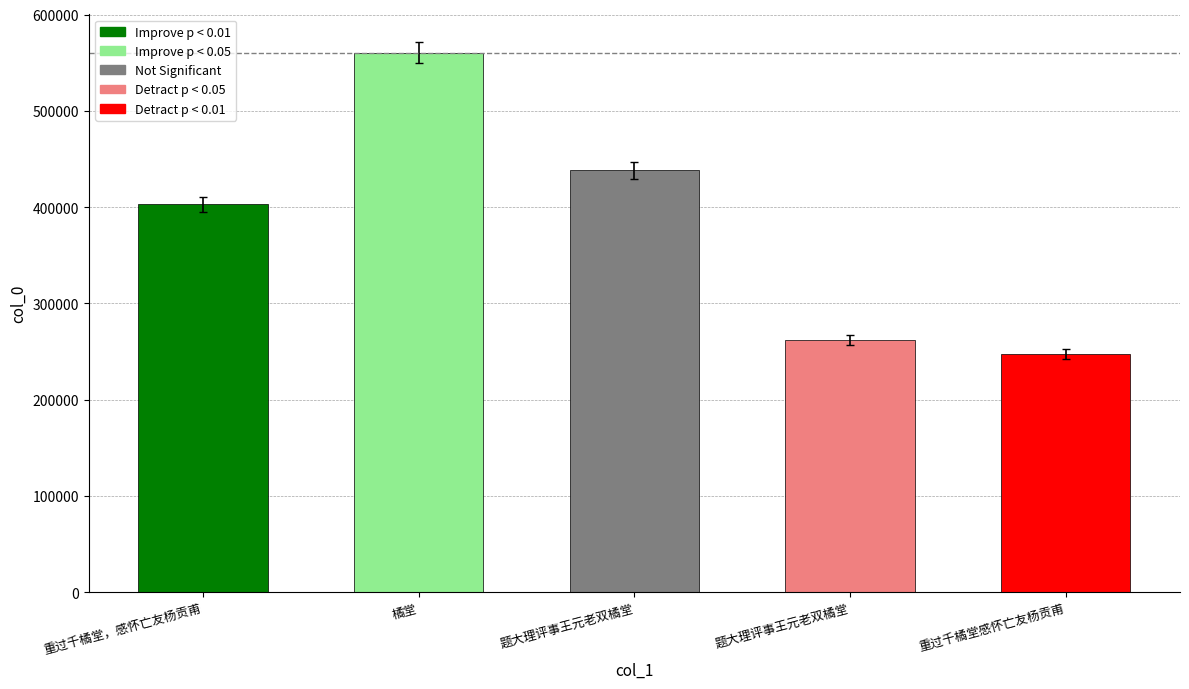

Rank the categories by value from lowest to highest.

重过千橘堂感怀亡友杨贡甫, 题大理评事王元老双橘堂, 重过千橘堂，感怀亡友杨贡甫, 题大理评事王元老双橘堂, 橘堂